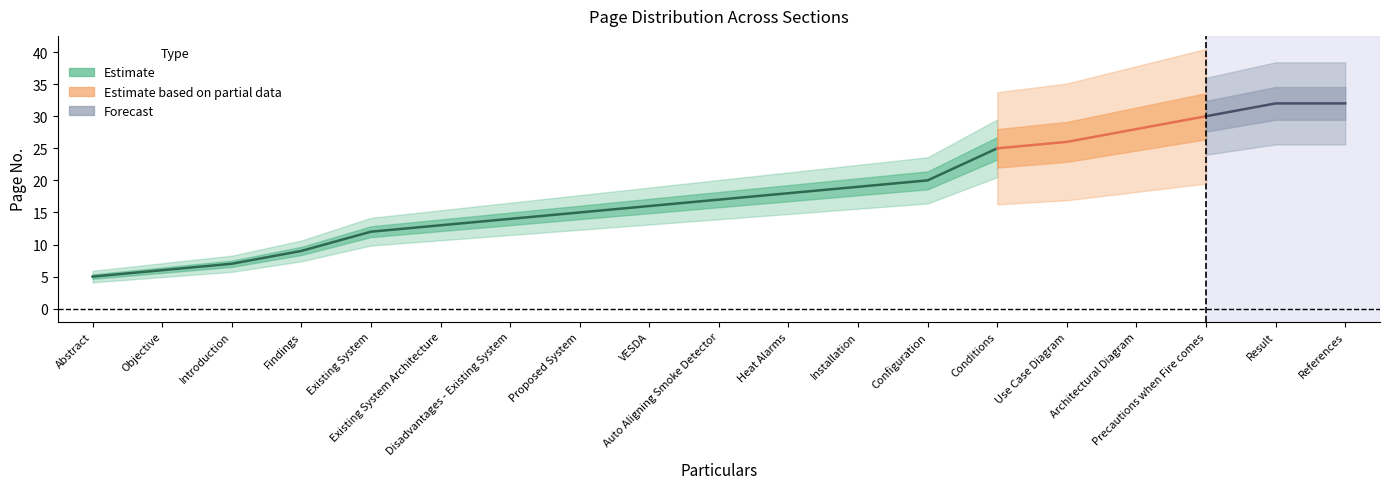

Which category has the lowest value across all series?

Abstract